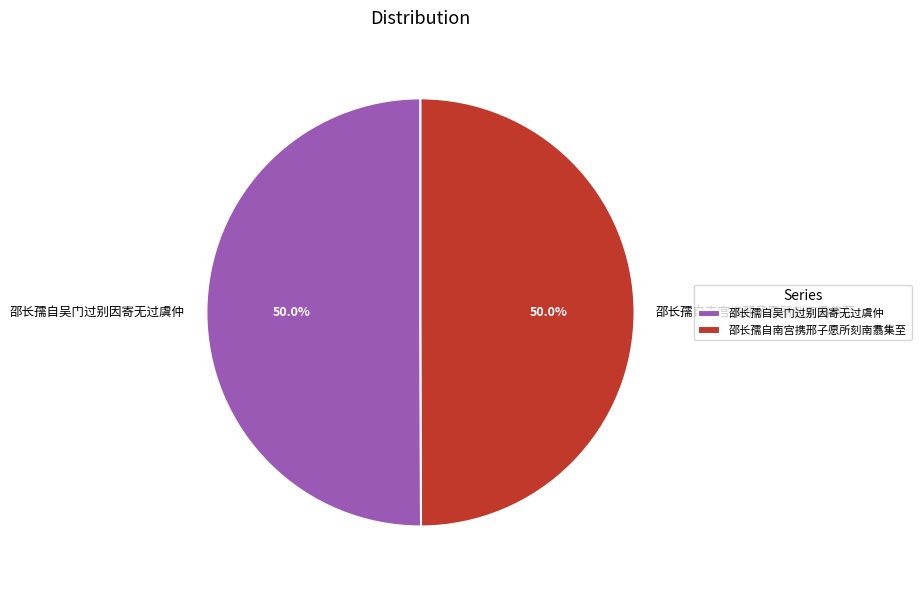

To the nearest percent, what portion does 邵长孺自吴门过别因寄无过虞仲 represent?

50%